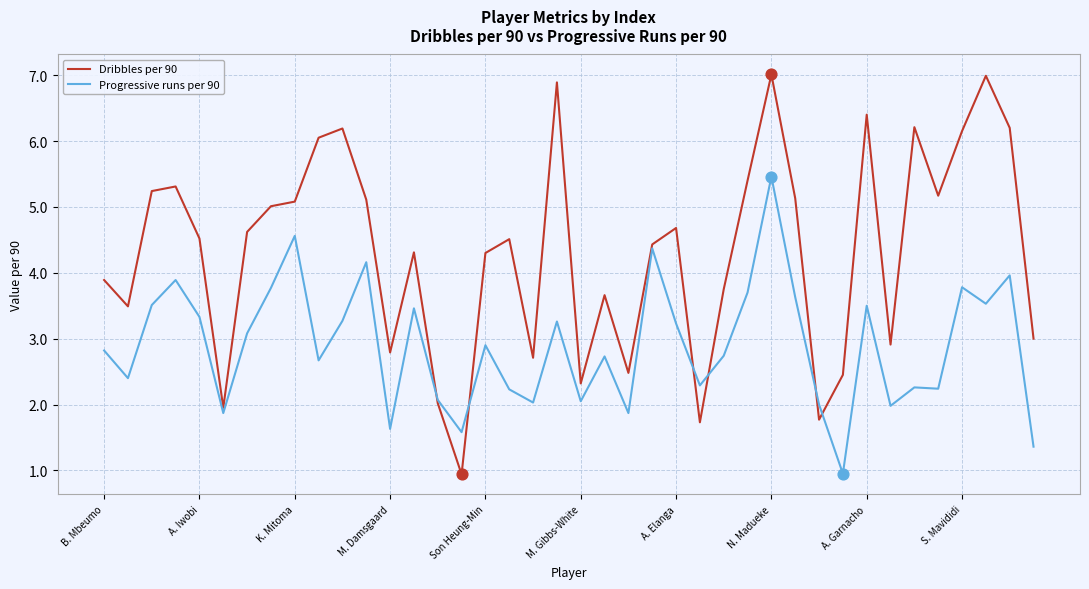

Which series has the widest spread of values?

Dribbles per 90